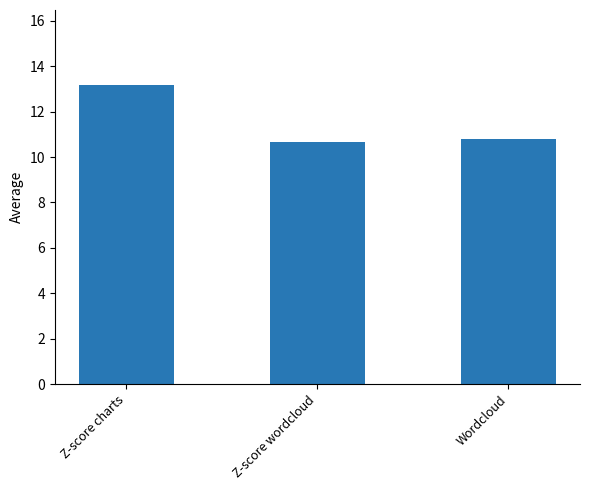

What is the sum of the values at Wordcloud and Z-score charts?

24.0